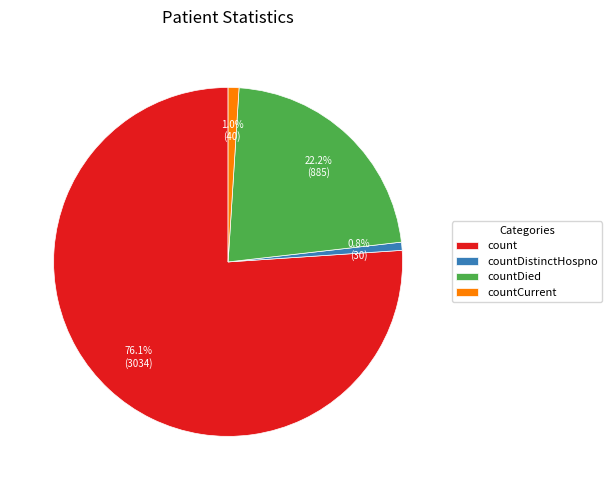

Is it true that count is 76% of the pie?

True